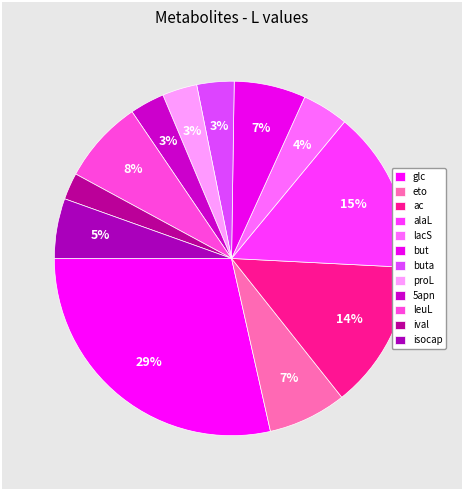

To the nearest percent, what is the combined percentage of glc and proL?

32%